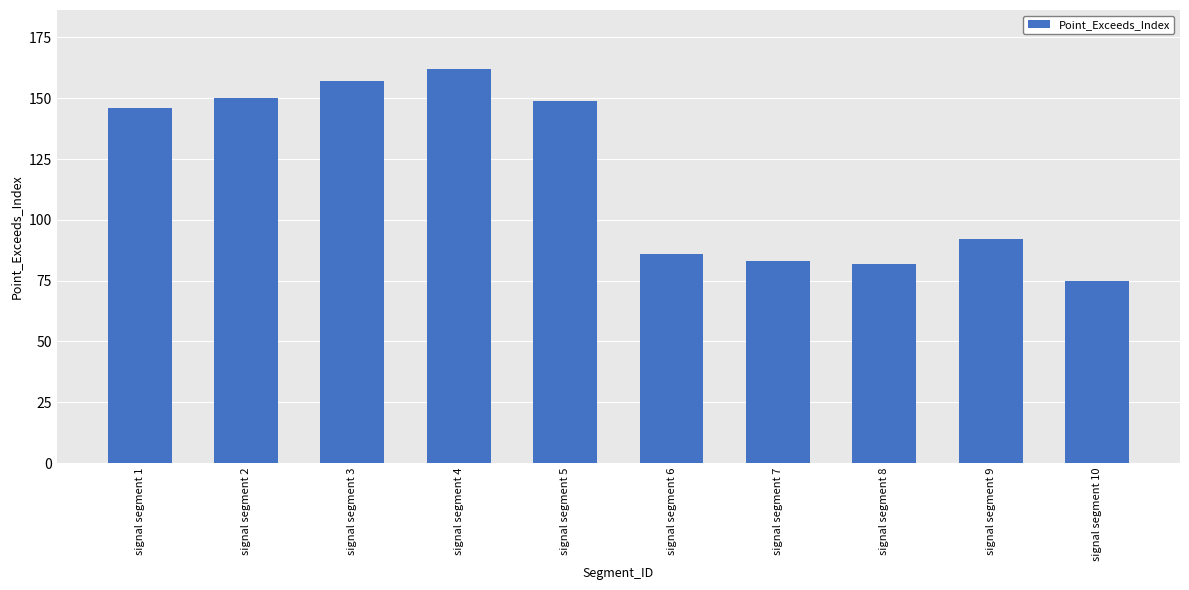

The value at signal segment 4 is 162. True or false?

True